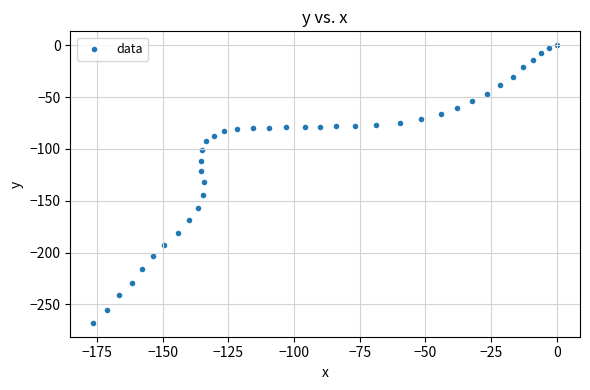

What is the range of Y values (max minus min)?

267.7